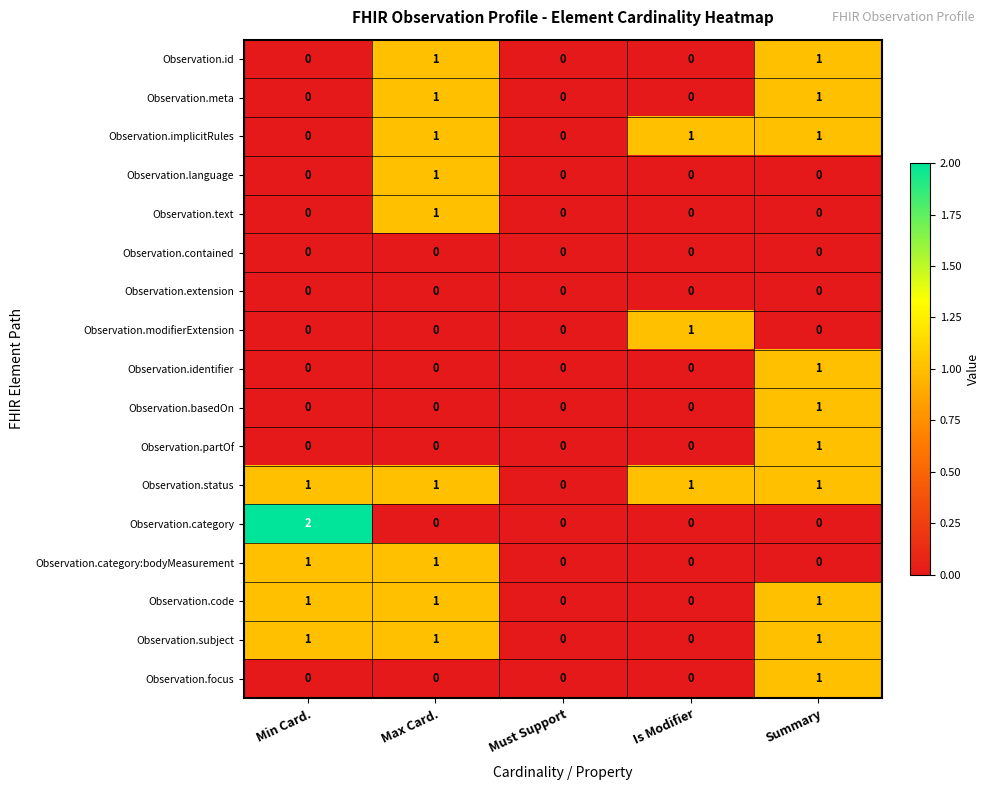

Which series has the largest range (max minus min)?

Observation.category